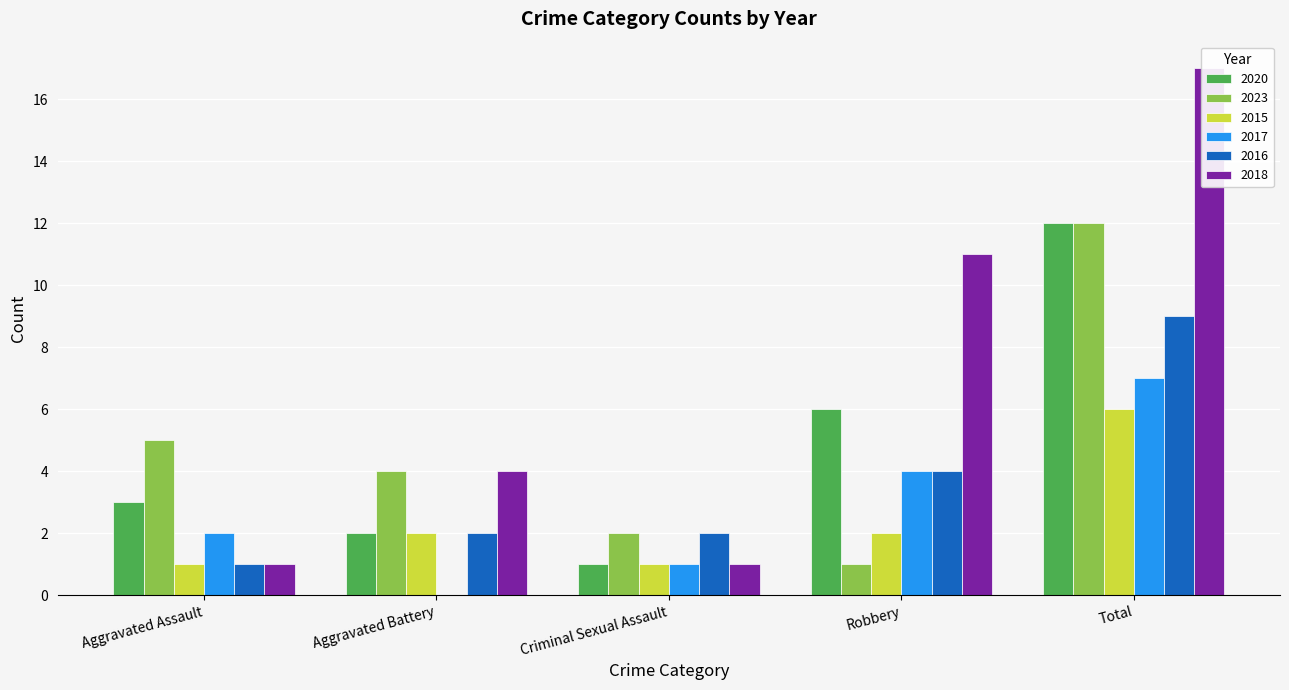

At how many categories does at least one series exceed 15?

1